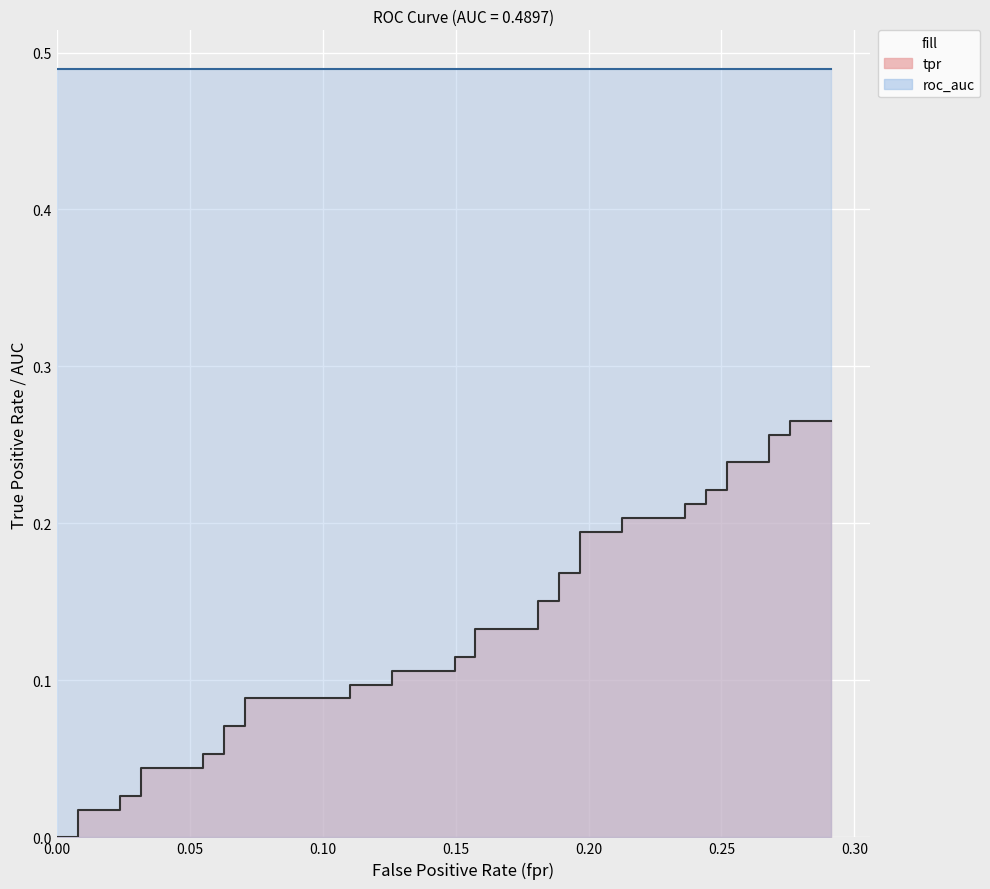

Reading left to right, transcribe all the data shown in this chart.

0.0	0.0	0.0	0.0	0.0	0.0	0.0	0.0	0.1	0.1	0.1	0.1	0.1	0.1	0.1	0.1	0.1	0.1	0.1	0.1	0.1	0.1	0.2	0.2	0.2	0.2	0.2	0.2	0.2	0.2	0.2	0.2	0.2	0.2	0.2	0.2	0.3	0.3	0.3	0.3